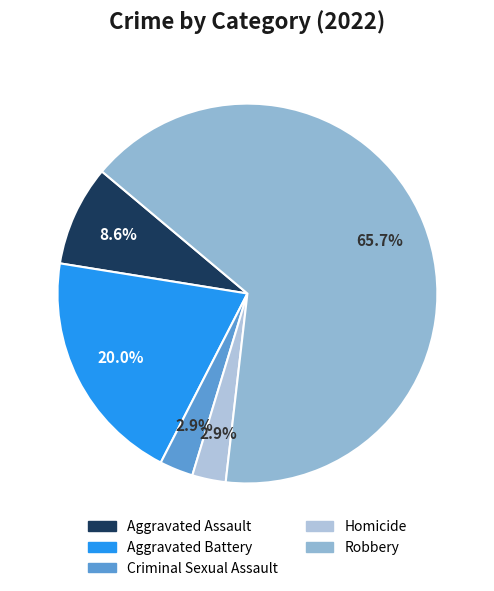

The Criminal Sexual Assault slice represents 3% of the pie. True or false?

True